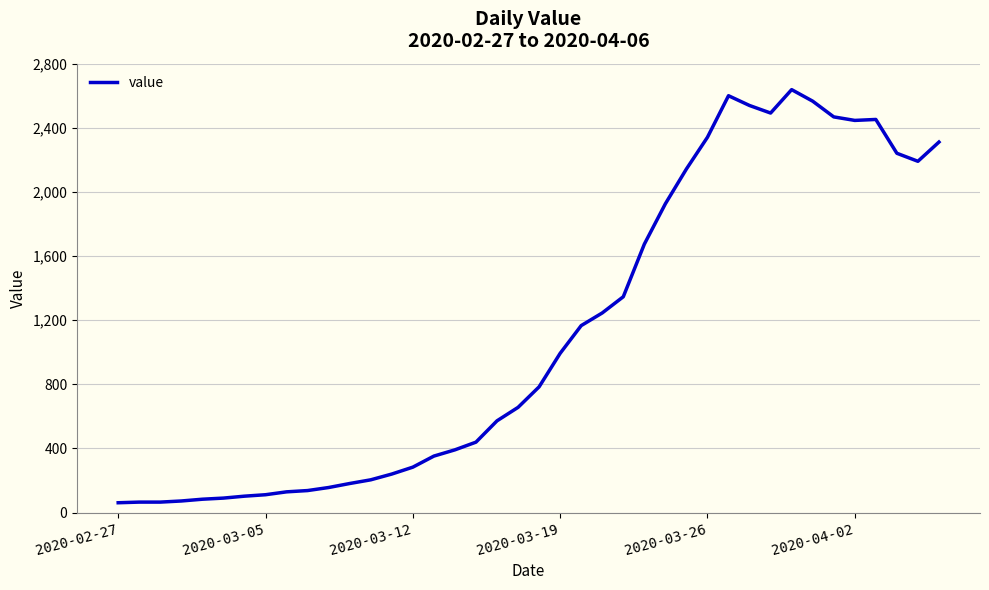

What is the greatest value displayed?

2638